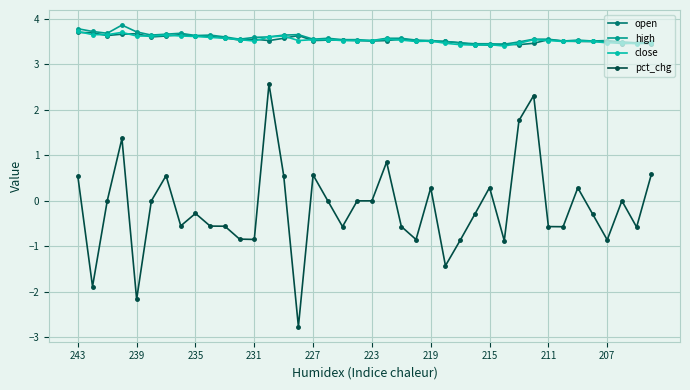

What is the difference between the maximum and minimum values in the open series?

0.3